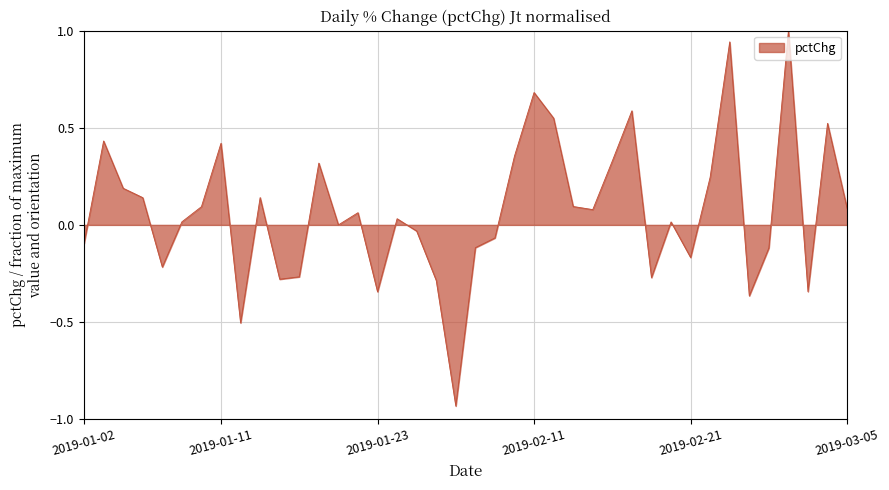

What is the greatest value displayed?

1.0